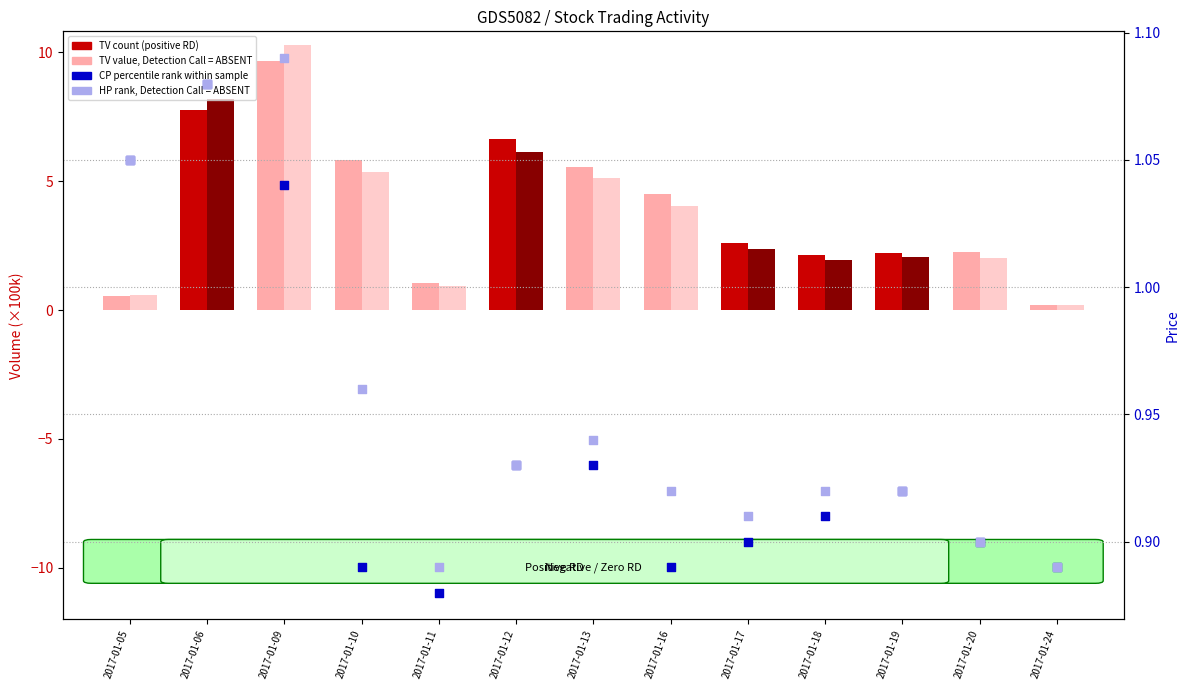

Which series has the largest total across all categories?

TV (count)